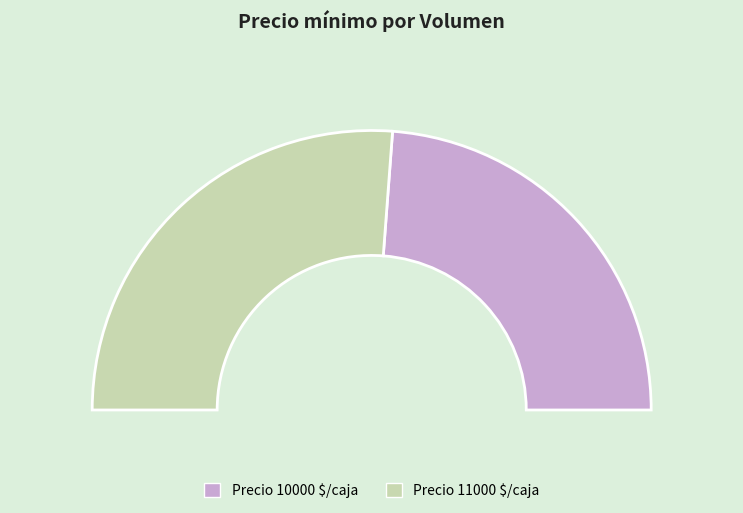

Count the number of slices in the pie.

4